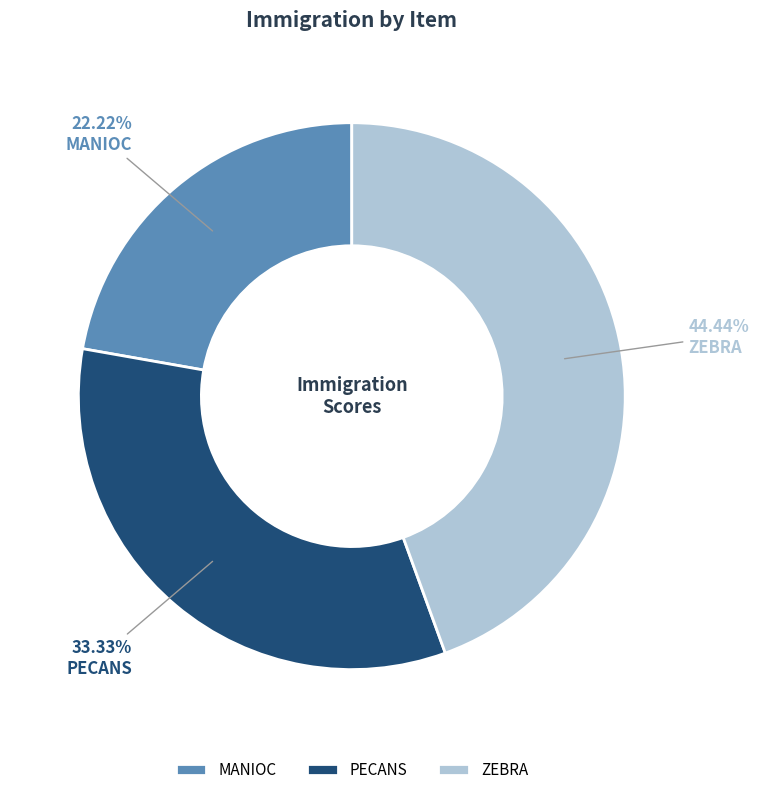

Is there any slice that represents more than half of the pie?

No